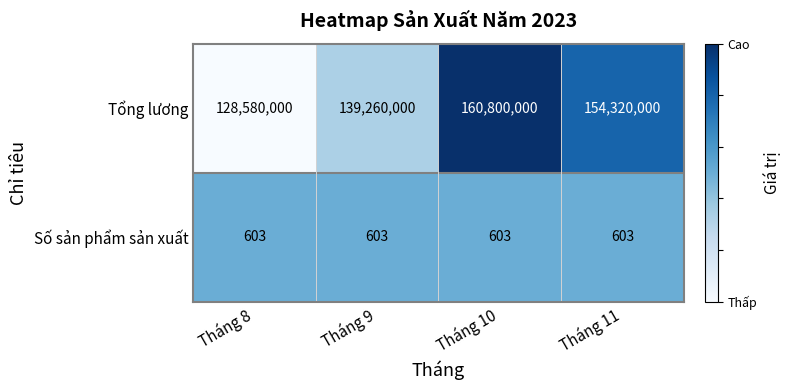

Which series changed the most between Tháng 9 and Tháng 11?

Tổng lương